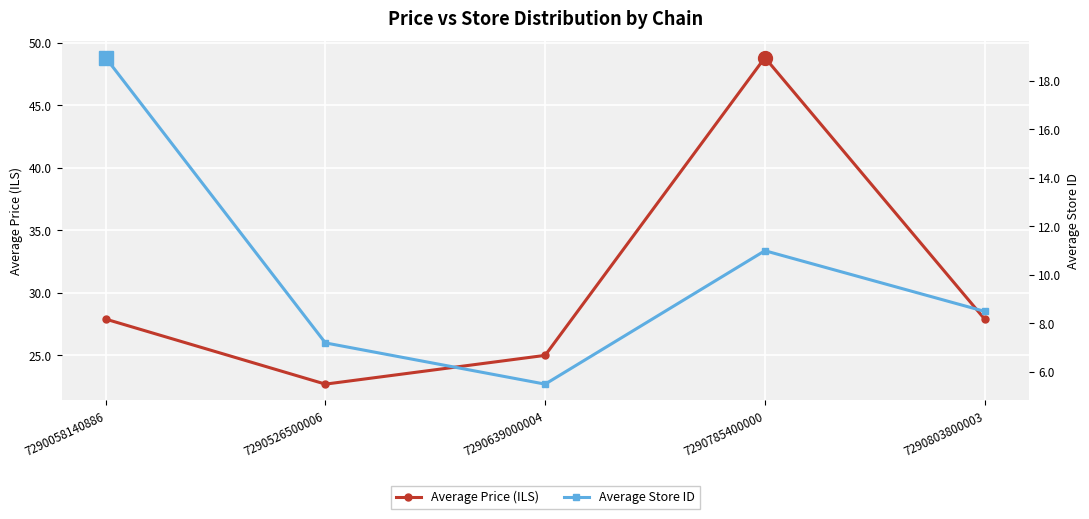

Reading left to right, transcribe all the data shown in this chart.

Average Price (ILS): 27.9	22.7	25.0	48.8	27.9
Average Store ID: 19.0	7.2	5.5	11.0	8.5